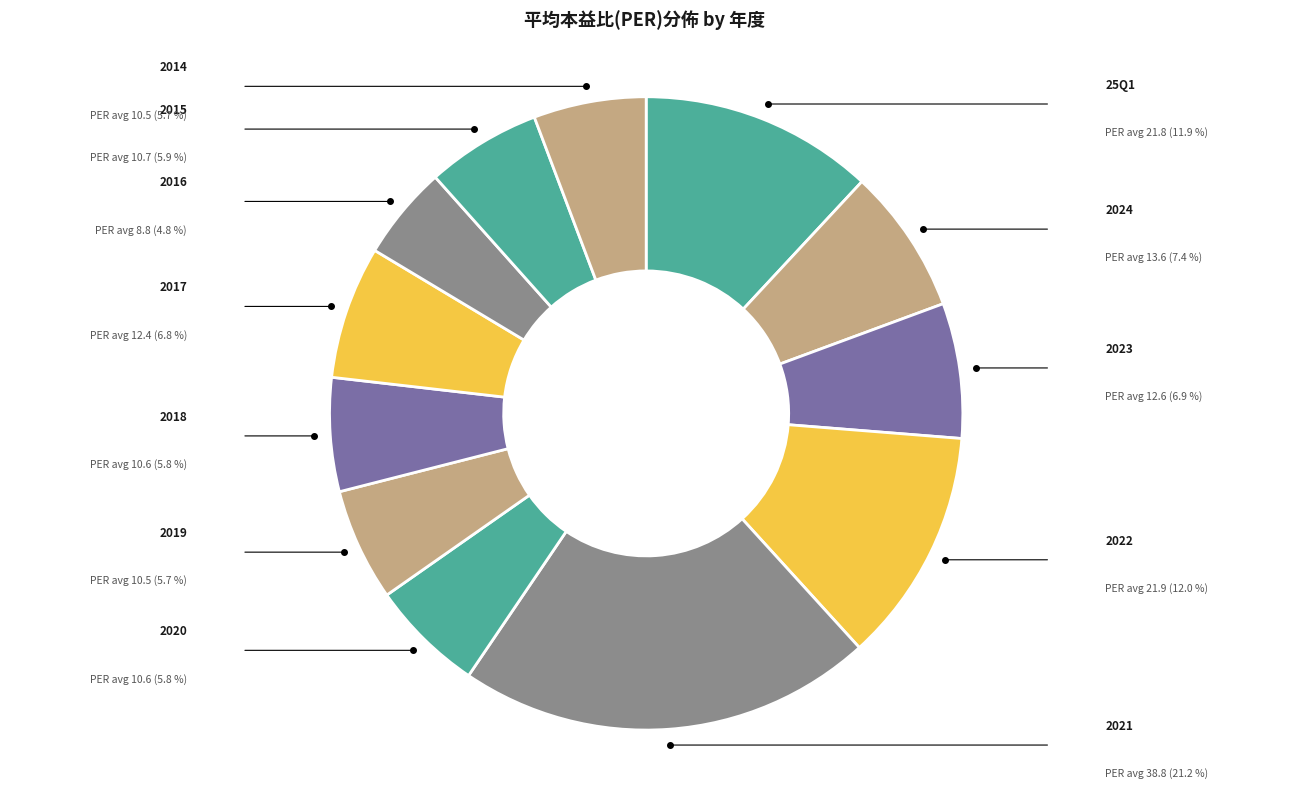

Which slice is the smallest?

2016